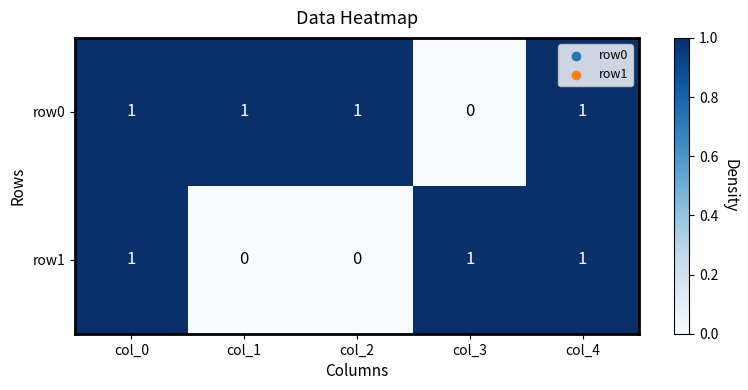

What is the total value across all series at col_3?

1